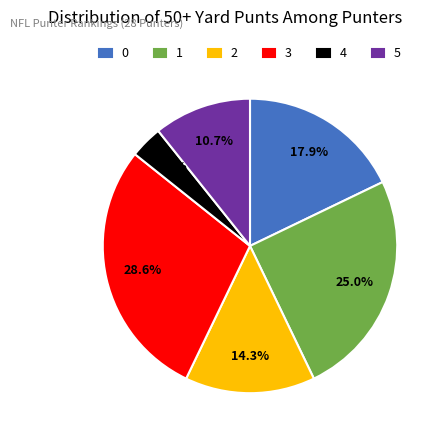

Which slice is the largest?

3